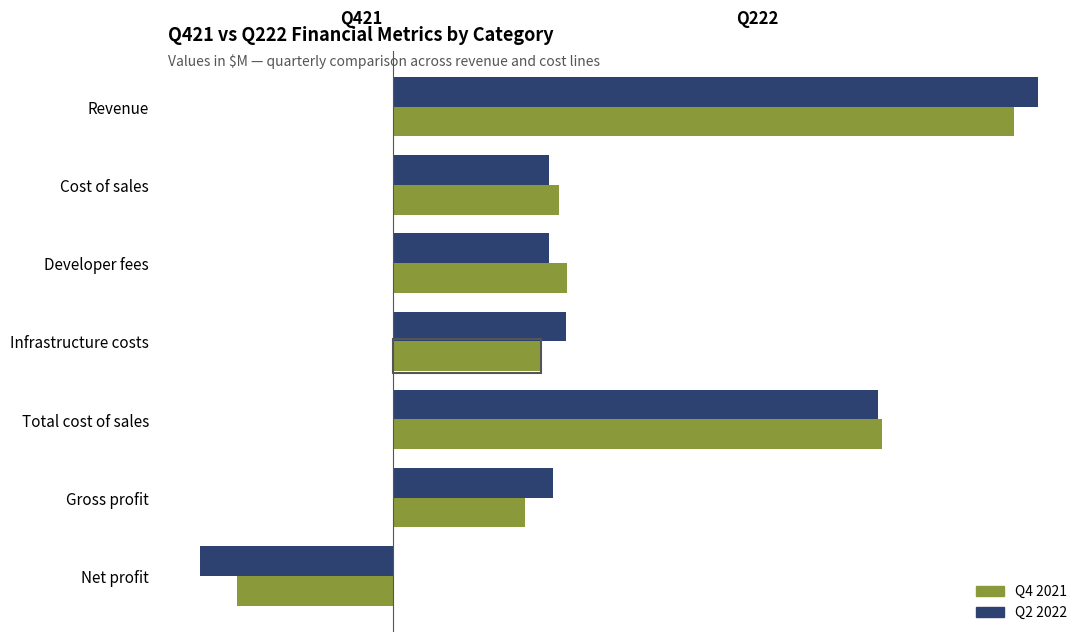

What is the greatest value displayed?

591.2